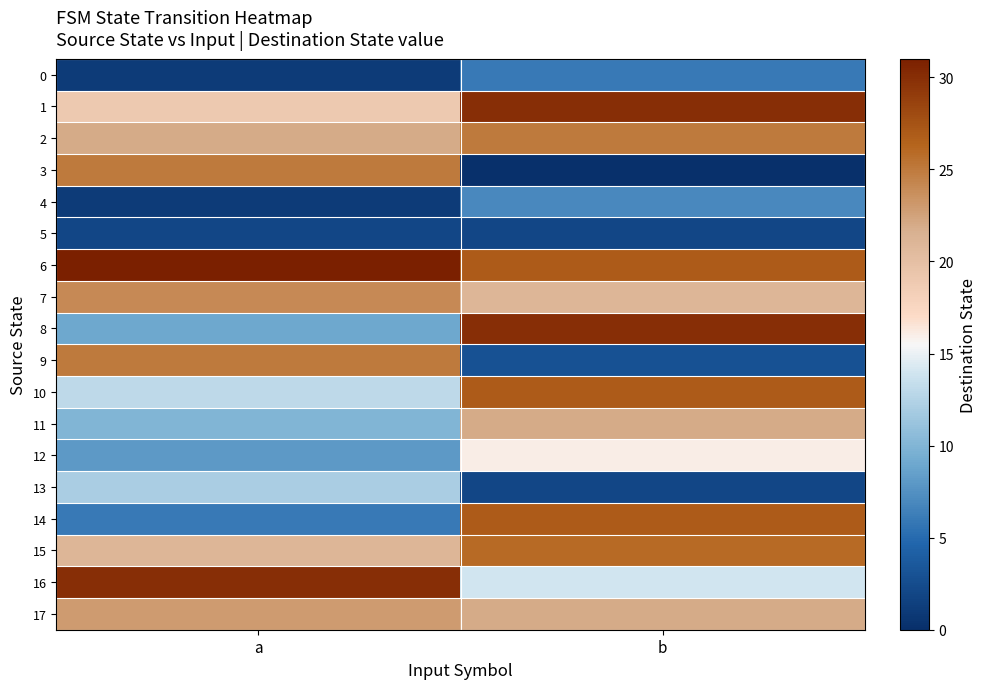

Reading left to right, transcribe all the data shown in this chart.

row_0: 1	6
row_1: 19	30
row_2: 22	25
row_3: 25	0
row_4: 1	7
row_5: 2	2
row_6: 31	27
row_7: 24	21
row_8: 9	30
row_9: 25	3
row_10: 13	27
row_11: 10	22
row_12: 8	16
row_13: 12	2
row_14: 6	27
row_15: 21	26
row_16: 30	14
row_17: 23	22